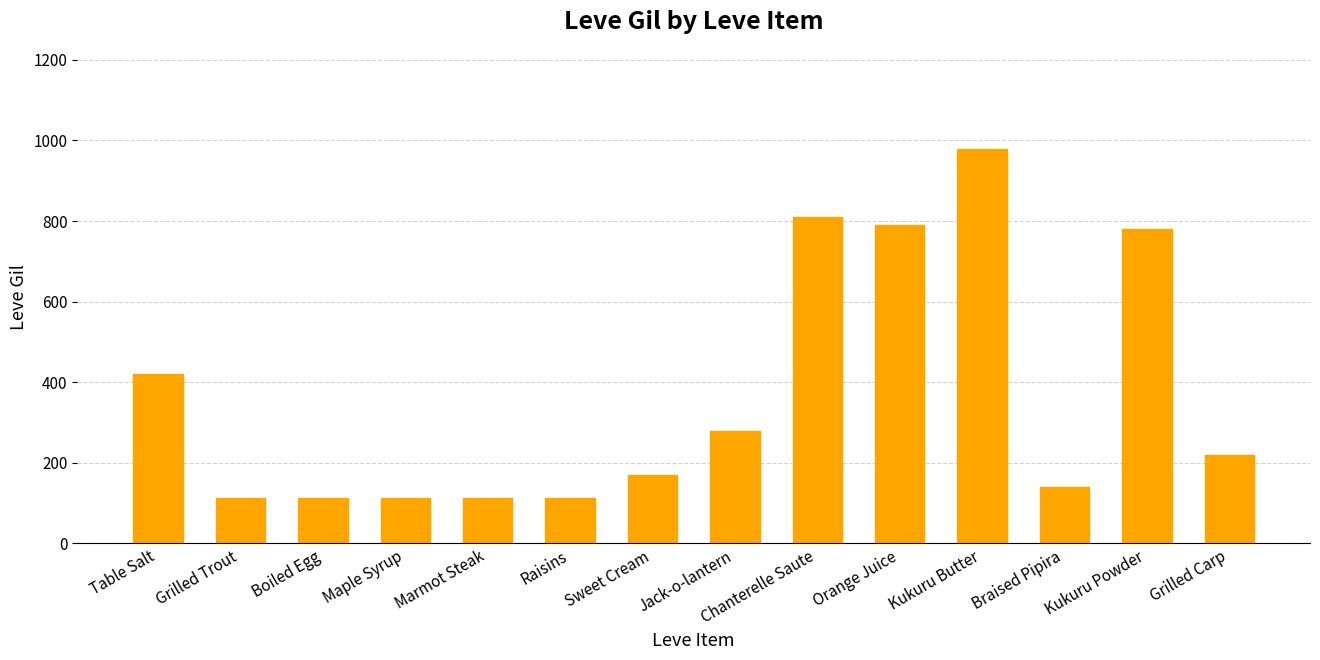

What is the label of the 1st bar from the left?

Table Salt